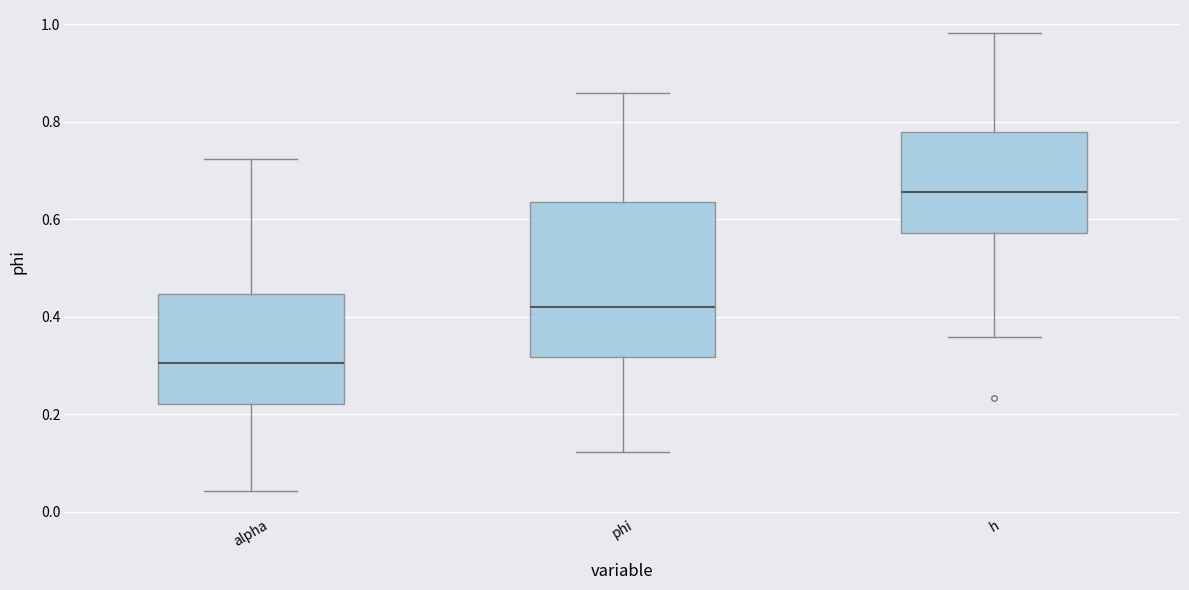

Reading left to right, read every box against the y-axis: the position of its median line, the range the box covers, and the ends of its whiskers. The values are not printed on the chart, so give them approximately, as read against the axis.

alpha: median 0.30, box 0.22 to 0.44, whiskers 0.04 to 0.72
phi: median 0.42, box 0.32 to 0.64, whiskers 0.12 to 0.86
h: median 0.66, box 0.58 to 0.78, whiskers 0.36 to 0.98